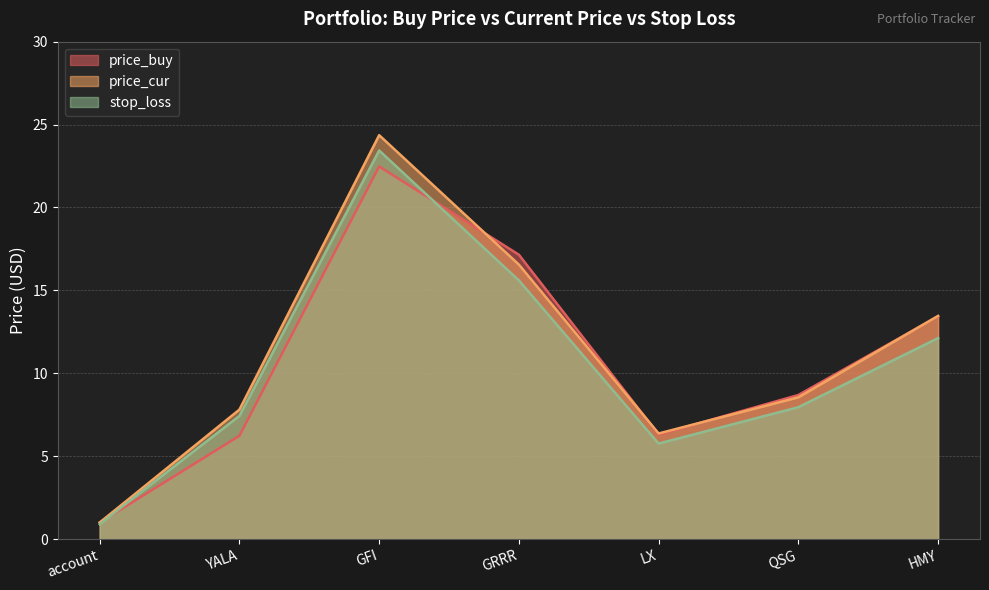

Which series has the largest range (max minus min)?

price_cur